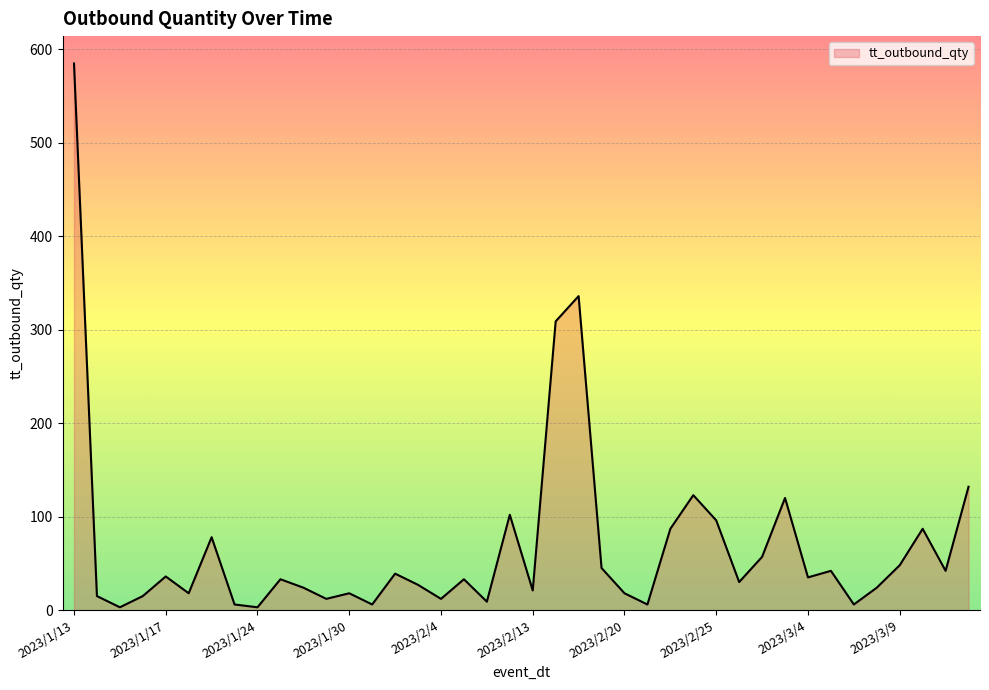

What is the greatest value displayed?

585